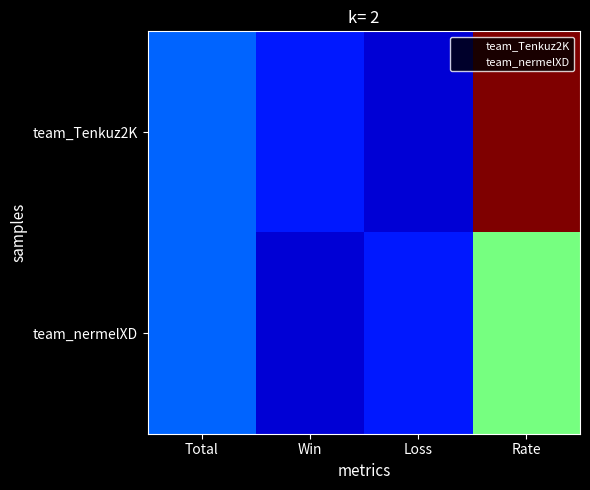

At how many categories does at least one series exceed 38?

1